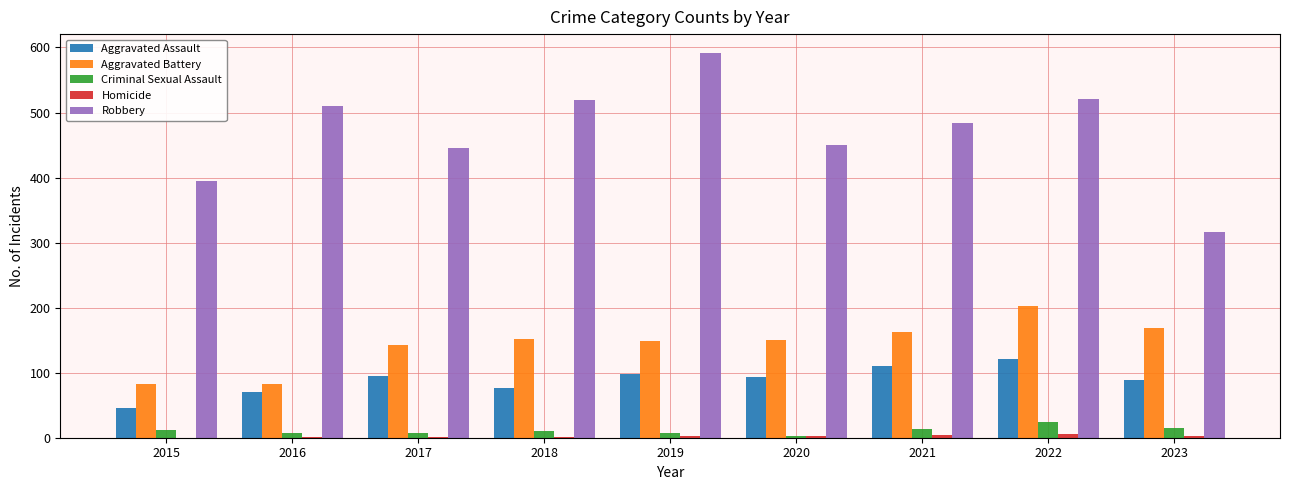

What is the sum of all Criminal Sexual Assault values?

103